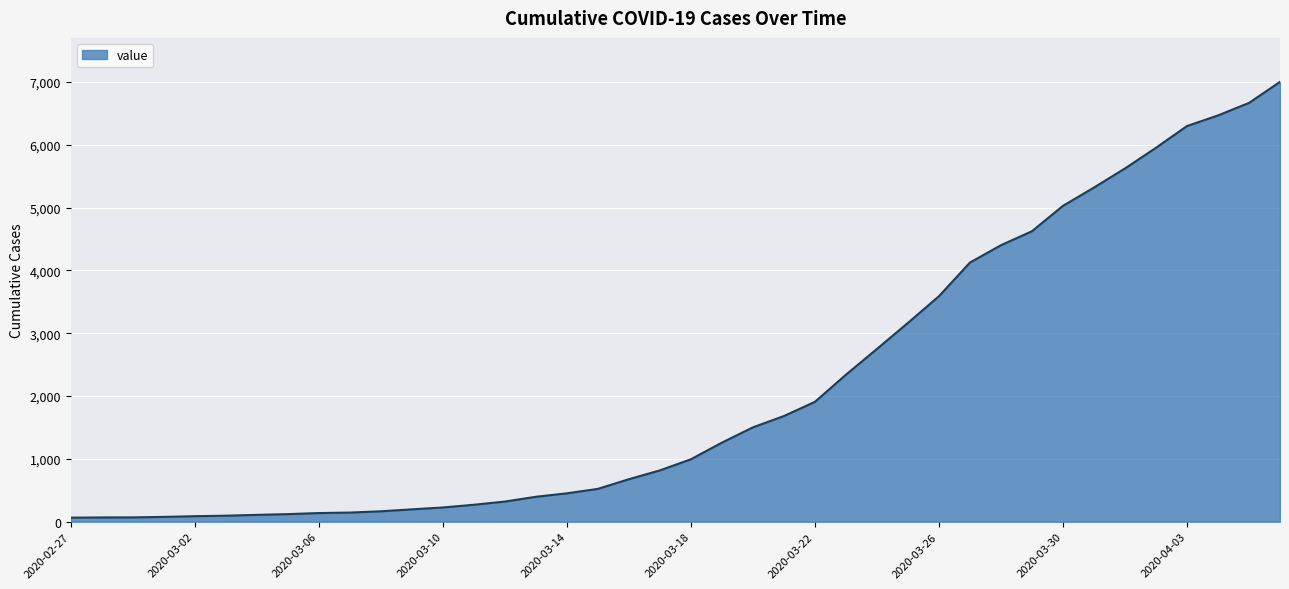

What is the greatest value displayed?

7001